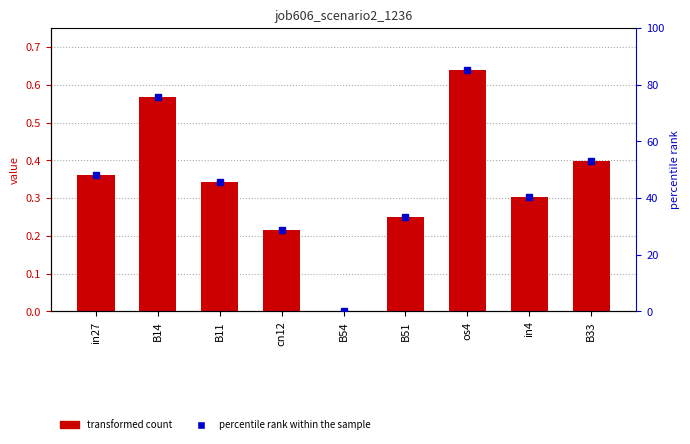

How many groups of bars are there?

9